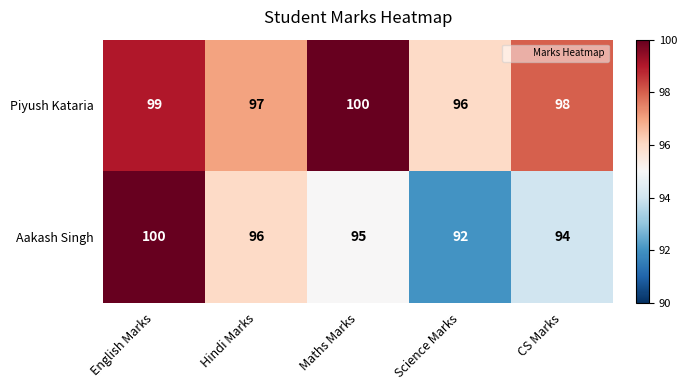

Which series changed the most between English Marks and CS Marks?

Aakash Singh